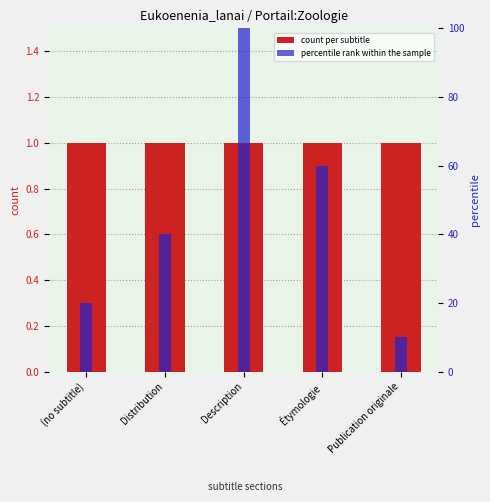

What position from the left is Publication originale?

5